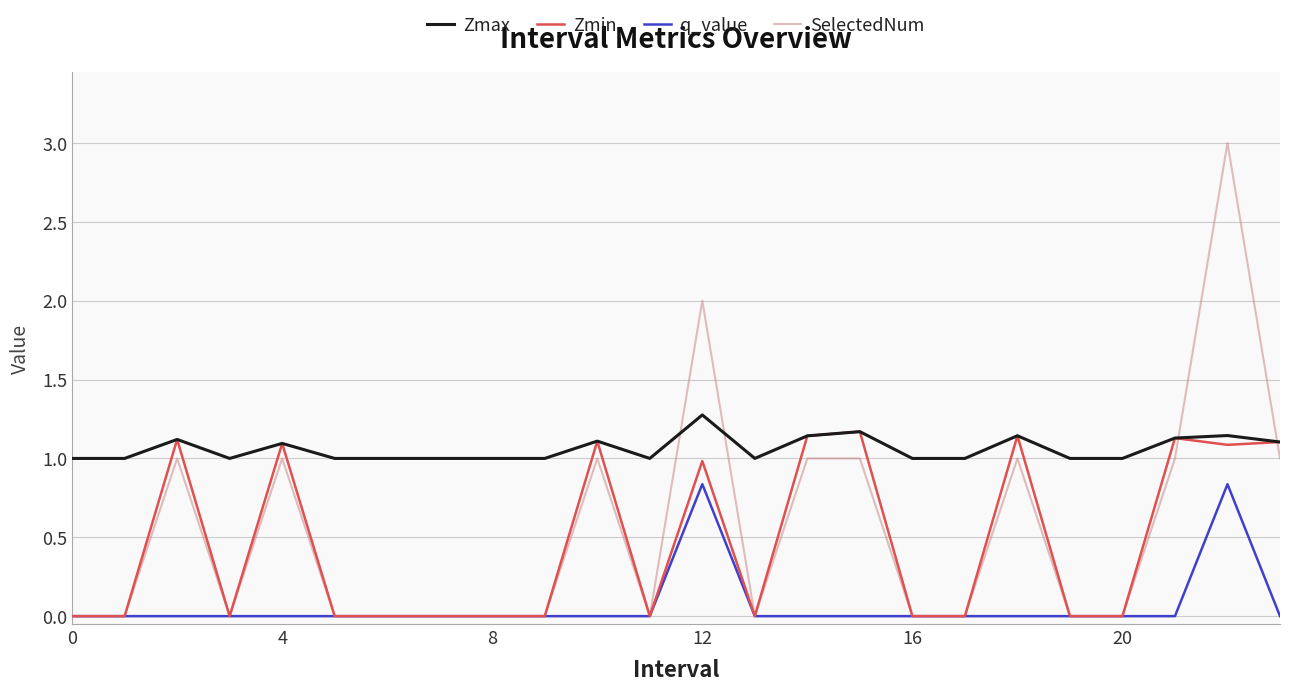

True or false: Zmax and q_value cross at least once.

False